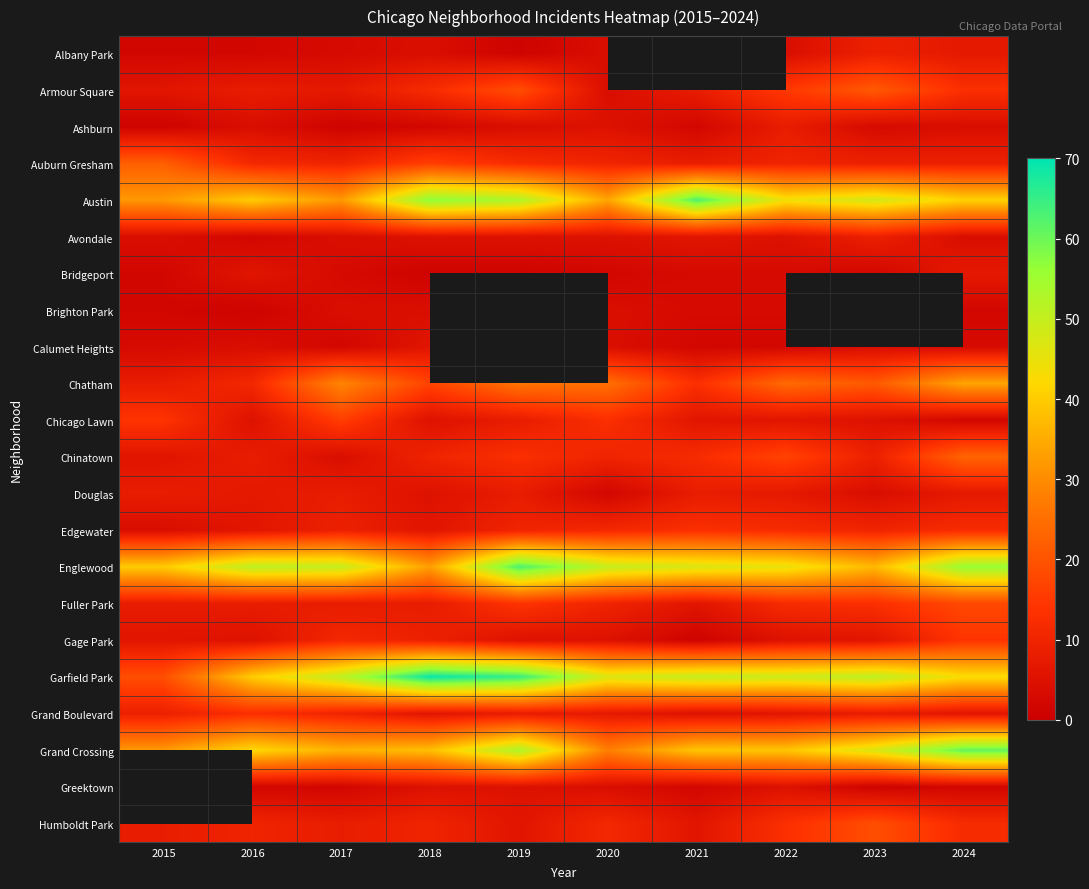

The Greektown series shows 8.4 at 2022. True or false?

False